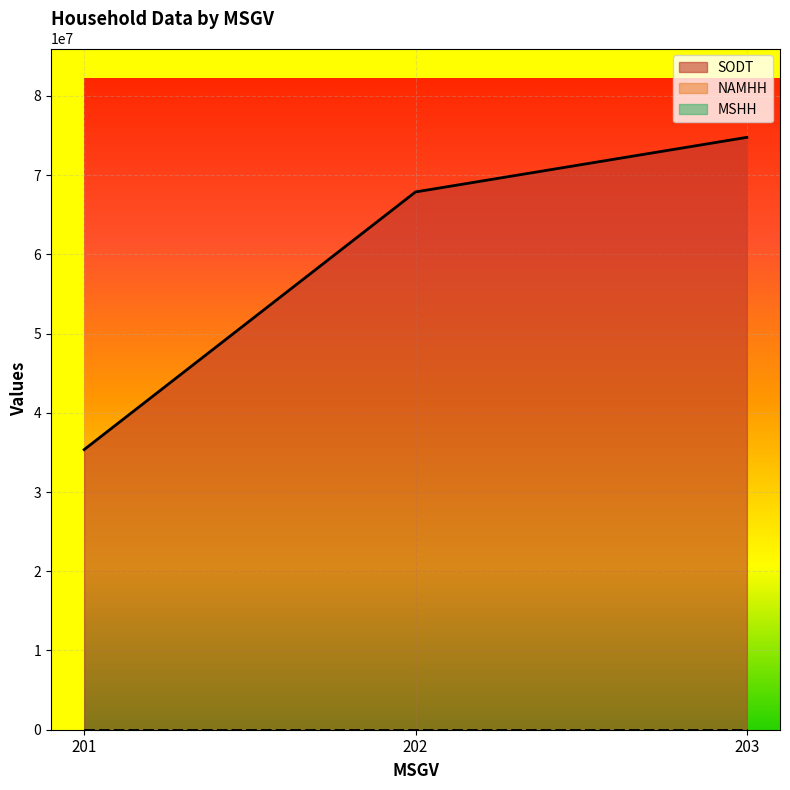

Which series changed the most between 201 and 202?

SODT